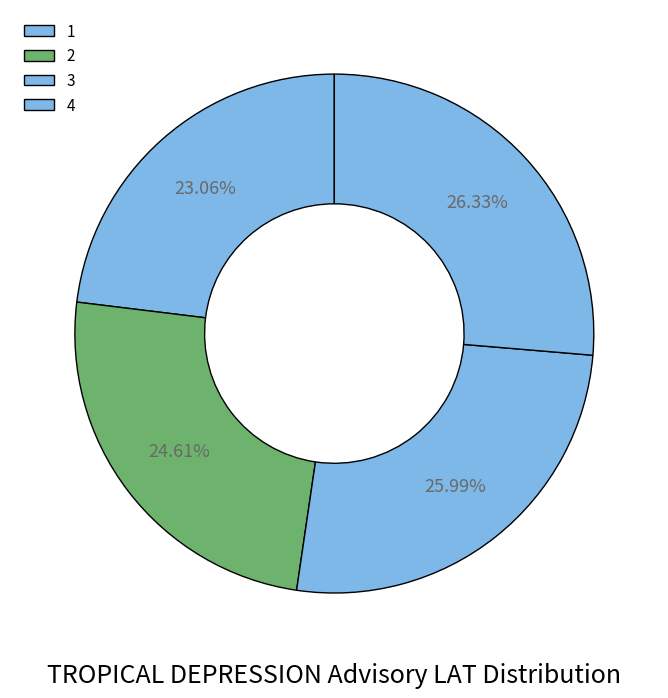

How many segments does this pie chart have?

4